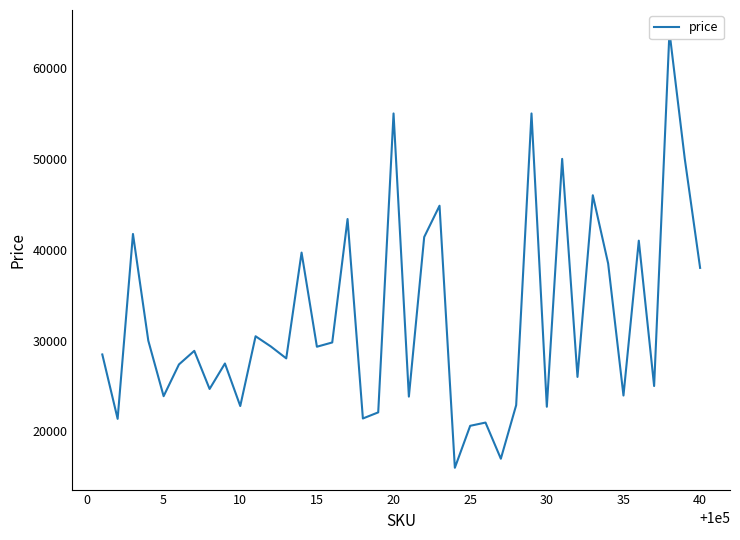

Is this an area chart (filled region under the line)?

No